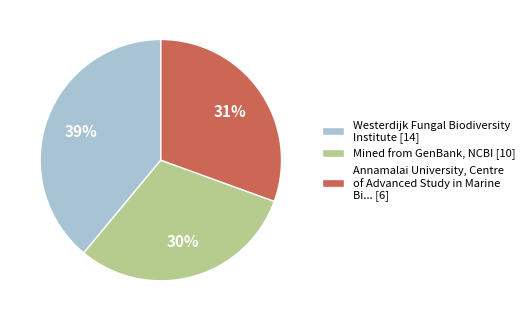

How many segments does this pie chart have?

3